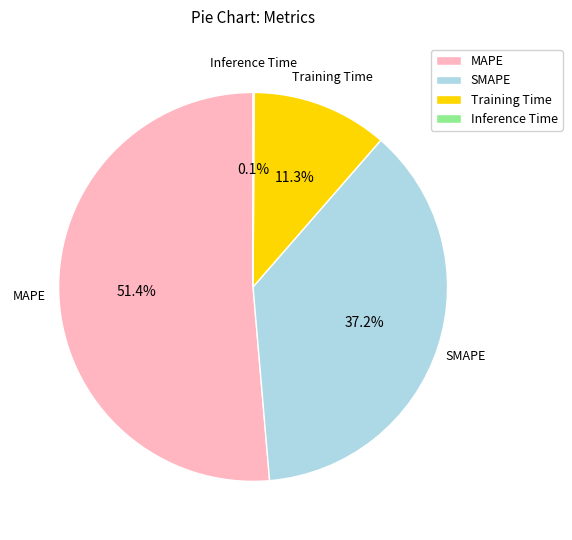

To the nearest percent, what percentage of the pie is SMAPE?

37%